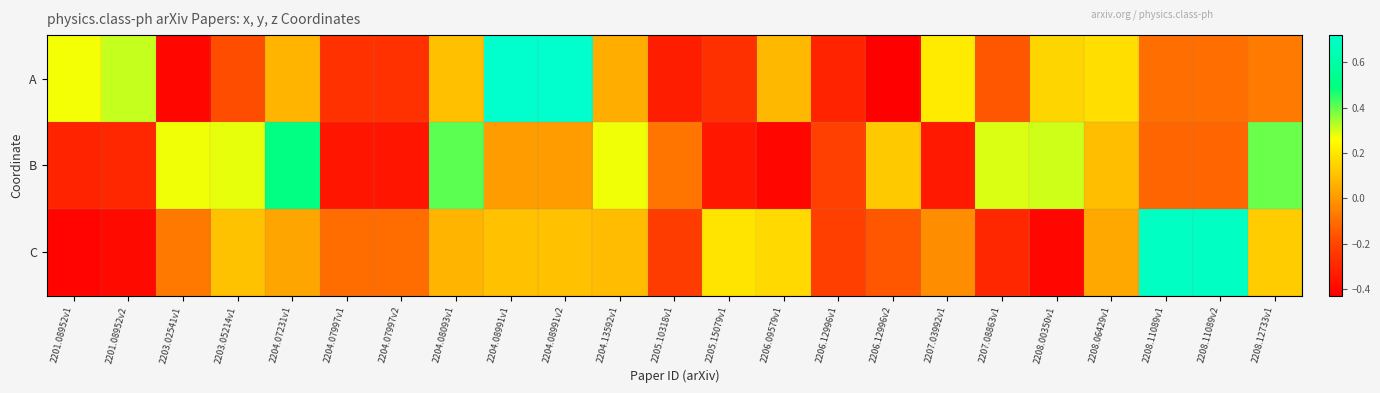

Reading left to right, list all the values displayed in this chart.

A: 2201.08952v1=0.3	2201.08952v2=0.3	2203.02541v1=-0.4	2203.05214v1=-0.2	2204.07231v1=0.1	2204.07997v1=-0.3	2204.07997v2=-0.3	2204.08093v1=0.1	2204.08991v1=0.7	2204.08991v2=0.7	2204.13592v1=0.1	2205.10318v1=-0.3	2205.15079v1=-0.3	2206.09579v1=0.1	2206.12996v1=-0.3	2206.12996v2=-0.4	2207.03992v1=0.2	2207.08863v1=-0.2	2208.00350v1=0.2	2208.06429v1=0.2	2208.11089v1=-0.1	2208.11089v2=-0.1	2208.12733v1=-0.1
B: 2201.08952v1=-0.3	2201.08952v2=-0.3	2203.02541v1=0.3	2203.05214v1=0.3	2204.07231v1=0.5	2204.07997v1=-0.4	2204.07997v2=-0.4	2204.08093v1=0.4	2204.08991v1=0.0	2204.08991v2=0.0	2204.13592v1=0.3	2205.10318v1=-0.1	2205.15079v1=-0.3	2206.09579v1=-0.4	2206.12996v1=-0.2	2206.12996v2=0.1	2207.03992v1=-0.3	2207.08863v1=0.3	2208.00350v1=0.3	2208.06429v1=0.1	2208.11089v1=-0.1	2208.11089v2=-0.1	2208.12733v1=0.4
C: 2201.08952v1=-0.4	2201.08952v2=-0.4	2203.02541v1=-0.1	2203.05214v1=0.1	2204.07231v1=0.0	2204.07997v1=-0.1	2204.07997v2=-0.1	2204.08093v1=0.1	2204.08991v1=0.1	2204.08991v2=0.1	2204.13592v1=0.1	2205.10318v1=-0.2	2205.15079v1=0.2	2206.09579v1=0.2	2206.12996v1=-0.2	2206.12996v2=-0.2	2207.03992v1=-0.0	2207.08863v1=-0.3	2208.00350v1=-0.4	2208.06429v1=0.0	2208.11089v1=0.7	2208.11089v2=0.7	2208.12733v1=0.1